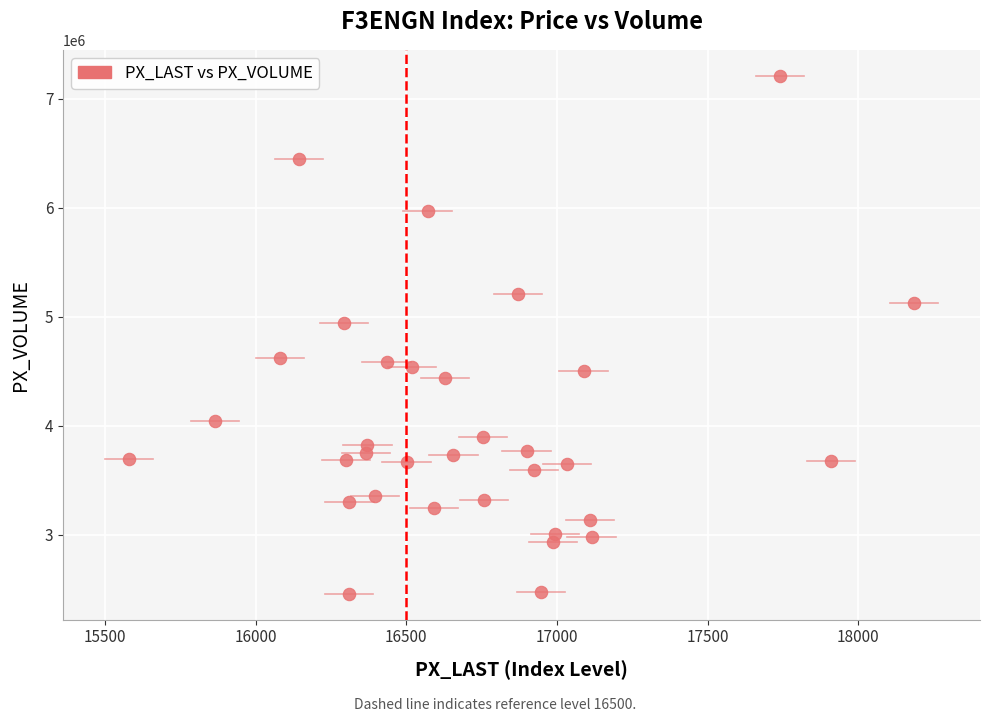

What is the range of Y values (max minus min)?

4751512